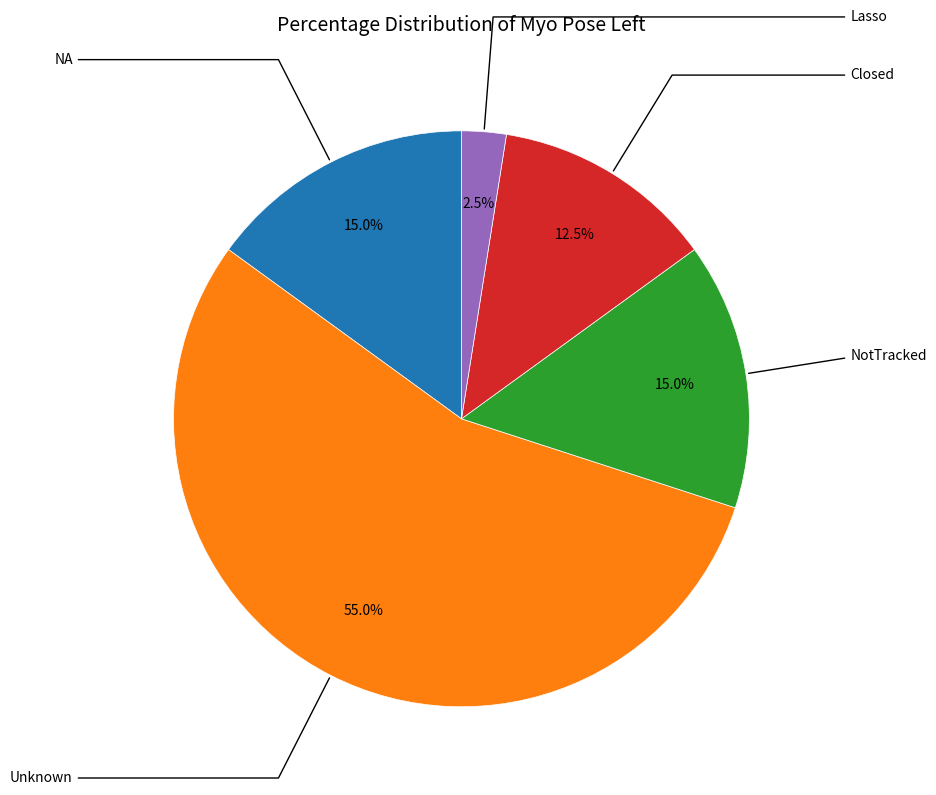

Is there a majority slice in this chart?

Yes